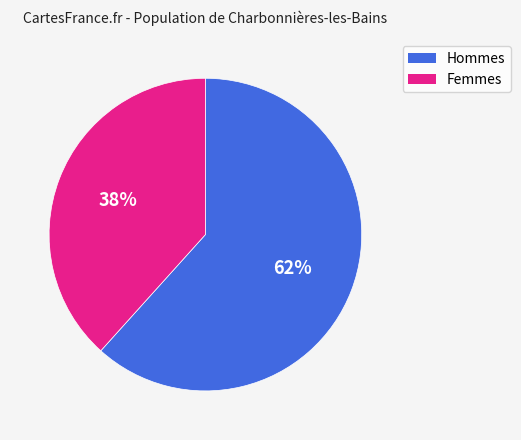

Does any single category account for the majority?

Yes